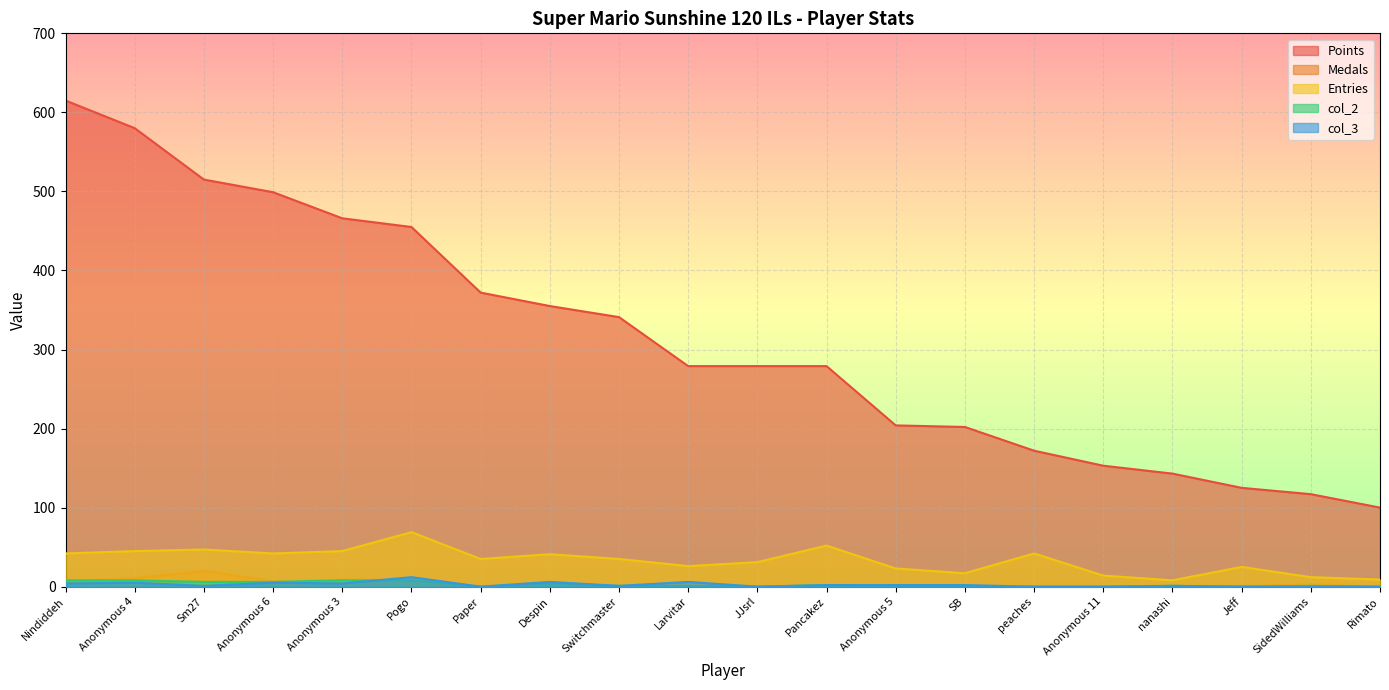

How many lines are shown in the chart?

5